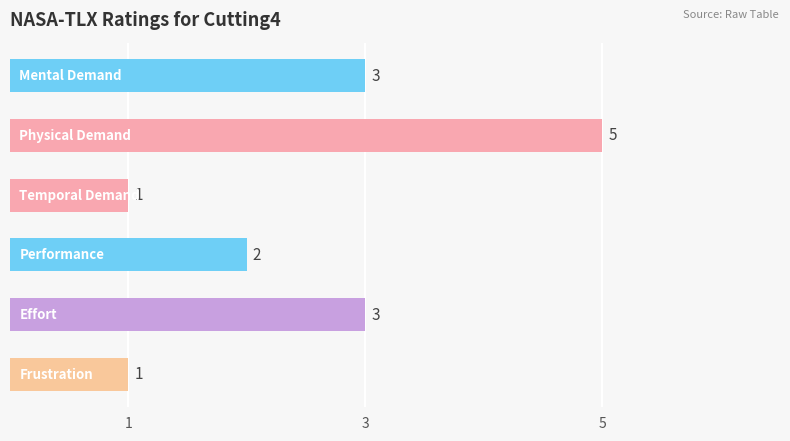

What is the difference between the maximum and minimum values?

4